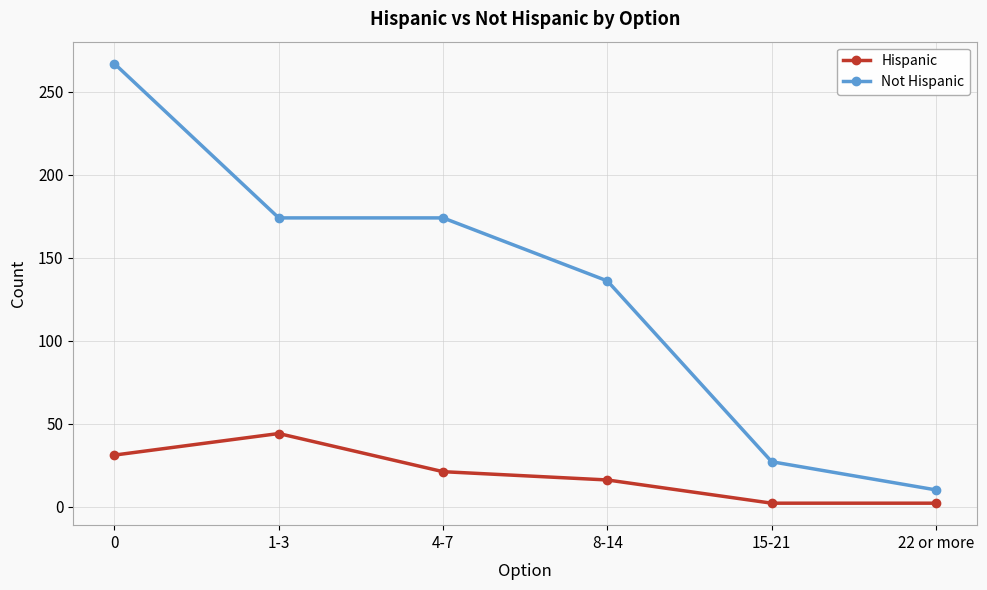

What is the minimum value shown in the chart?

2